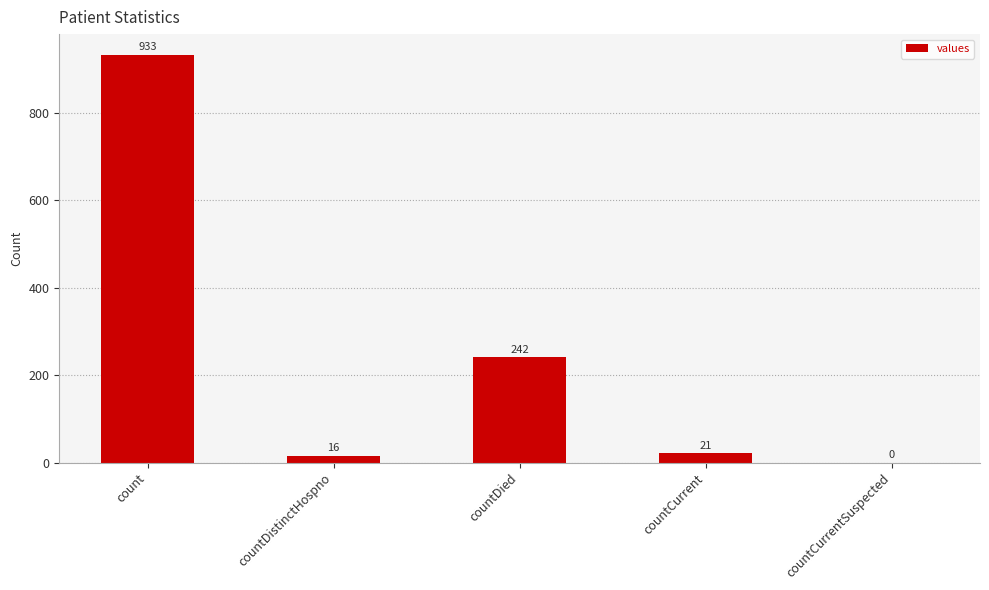

Where is the data nearest to the value 466?

countDied